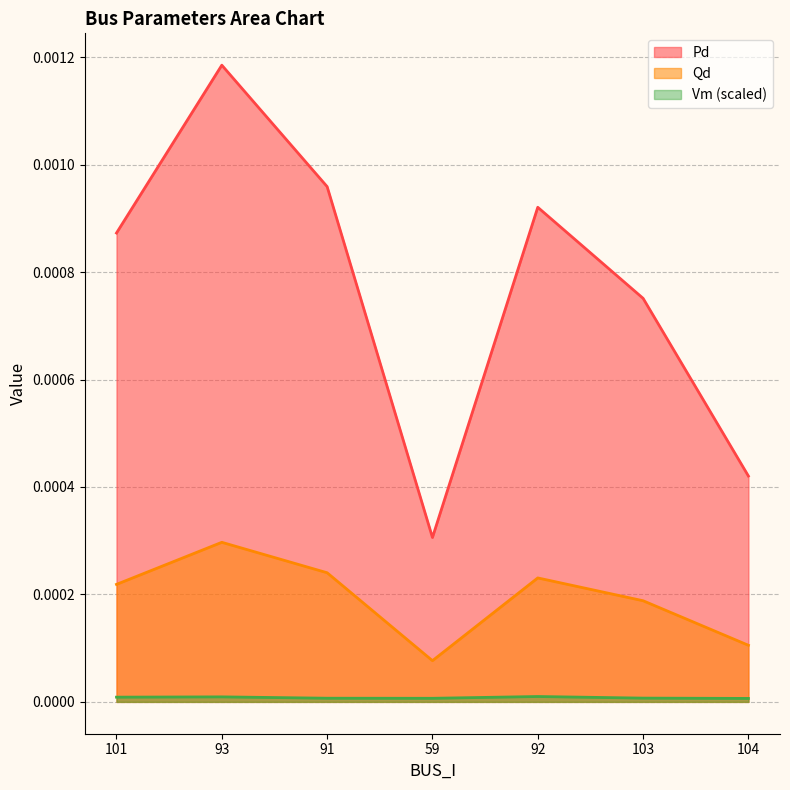

Count the number of data series in this chart.

3